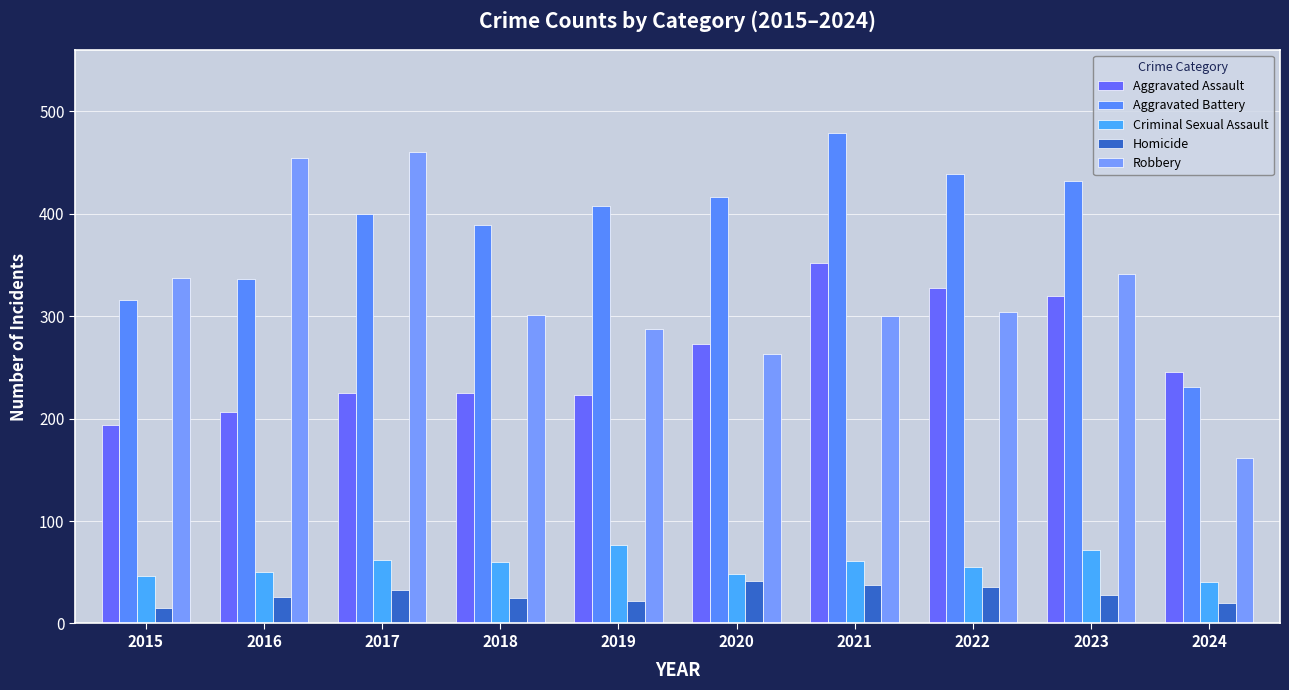

Between 2020 and 2022, which is larger?

2022